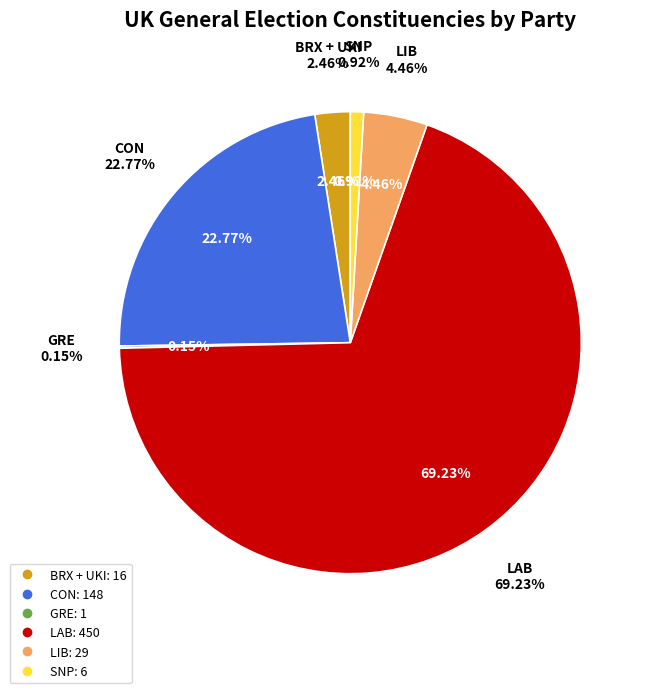

What percentage is the LAB slice, to the nearest percent?

69%